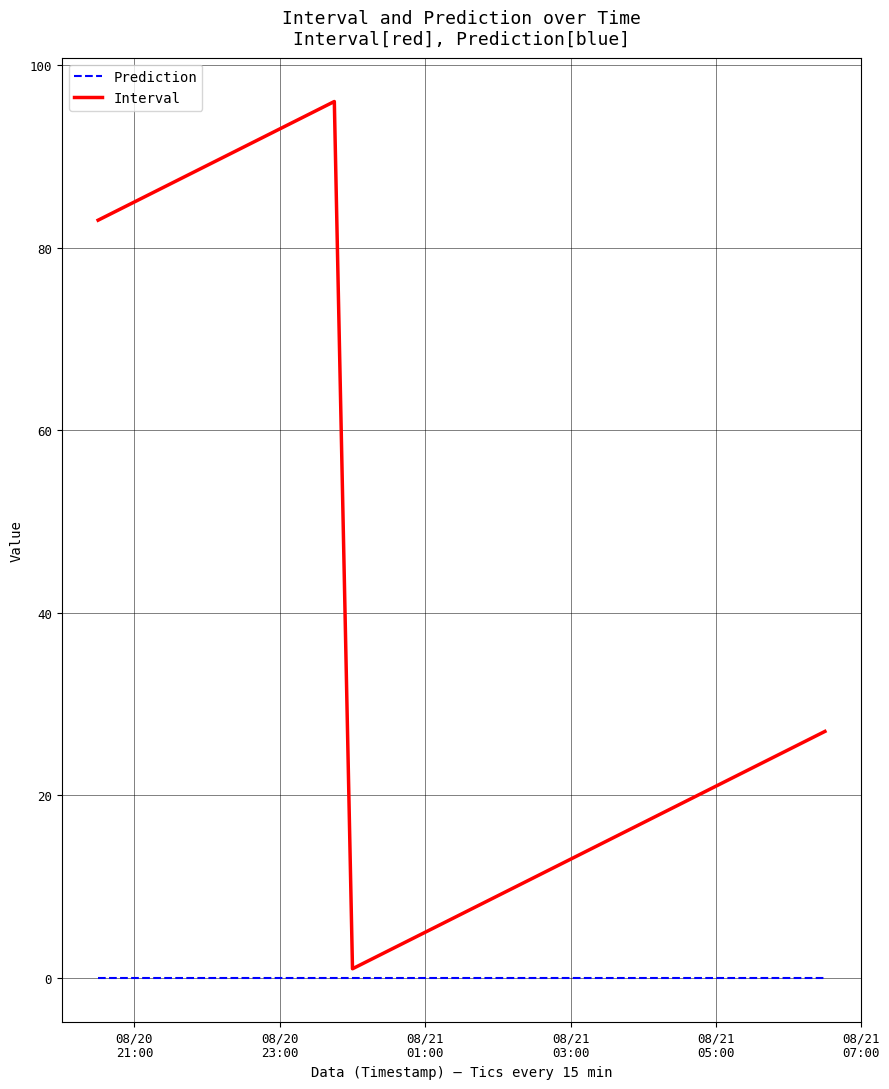

Rank the series by their maximum value, from highest to lowest.

Interval, Prediction